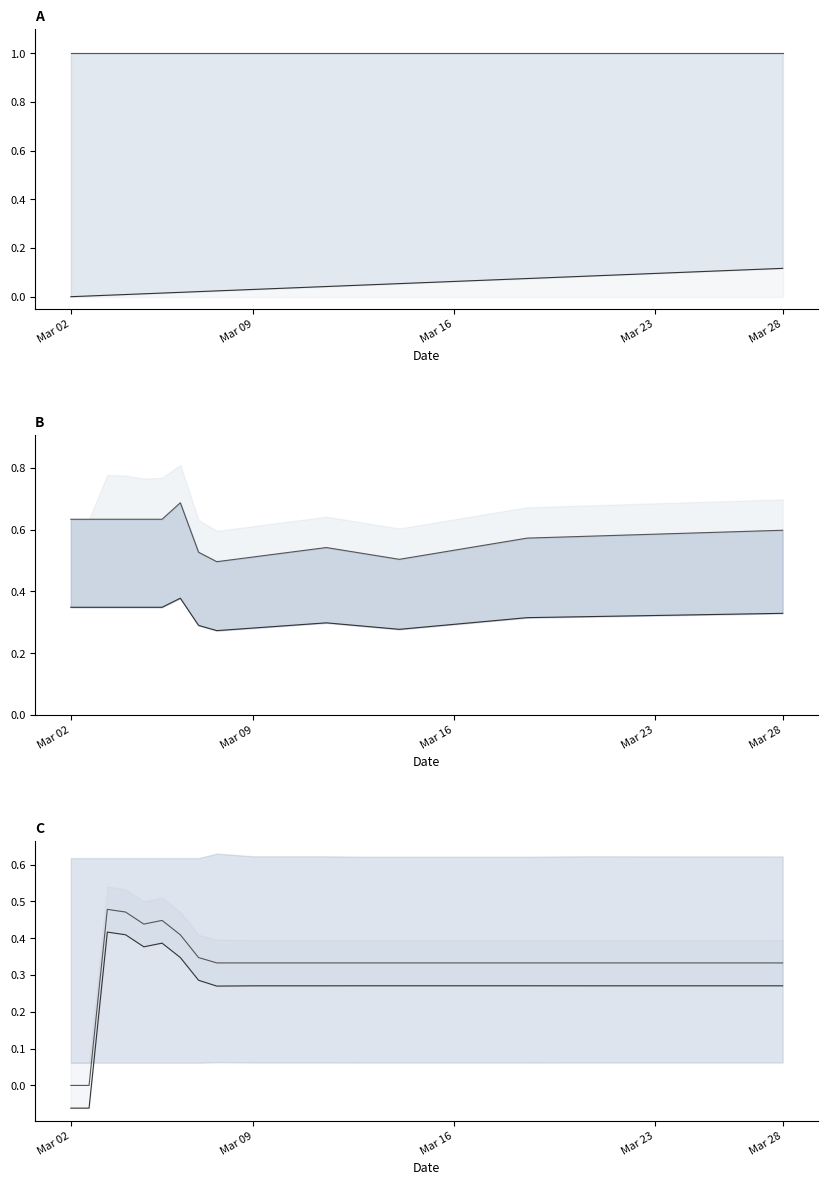

True or false: col_9 and col_35 intersect in this chart.

False